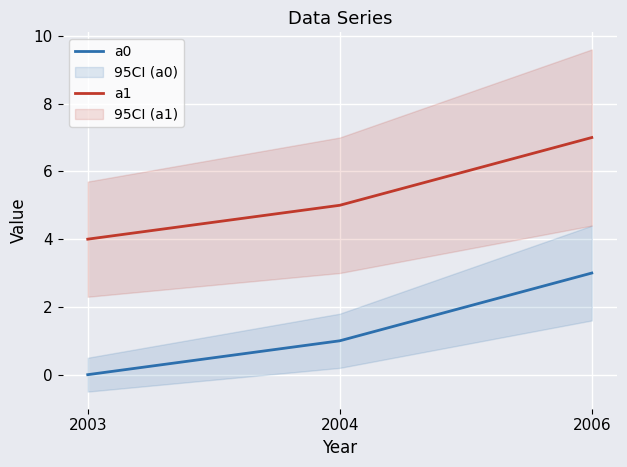

Reading left to right, what are all the values shown in this chart?

a0: 2003=0	2004=1	2006=3
a1: 2003=4	2004=5	2006=7